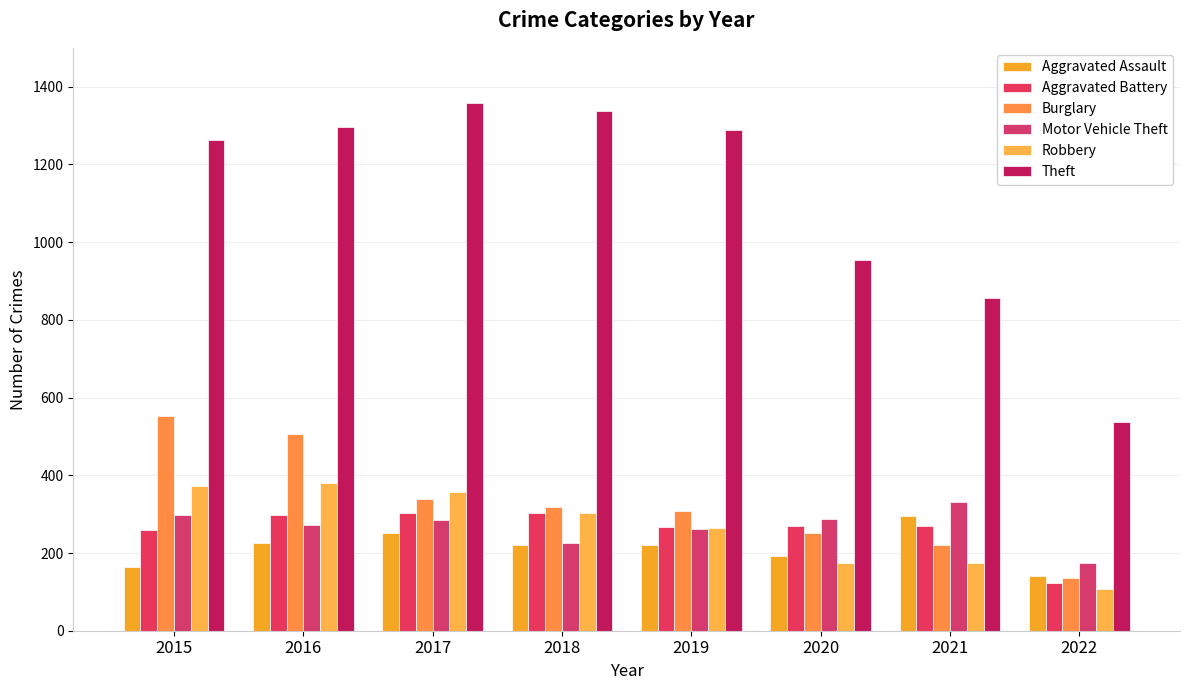

Where does the Aggravated Assault series first go above 220?

2016